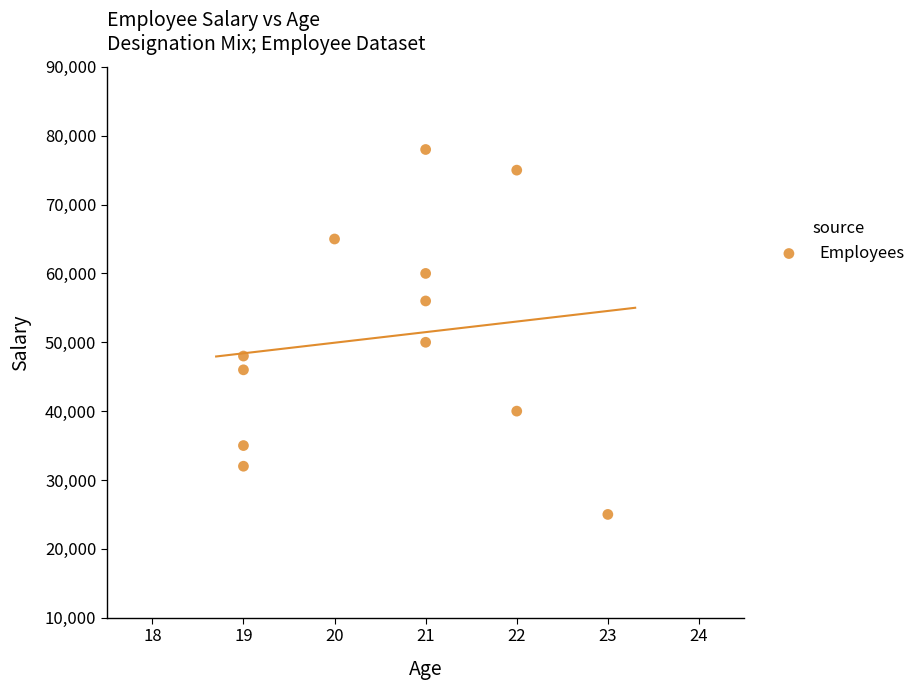

What is the average Y value?

50833